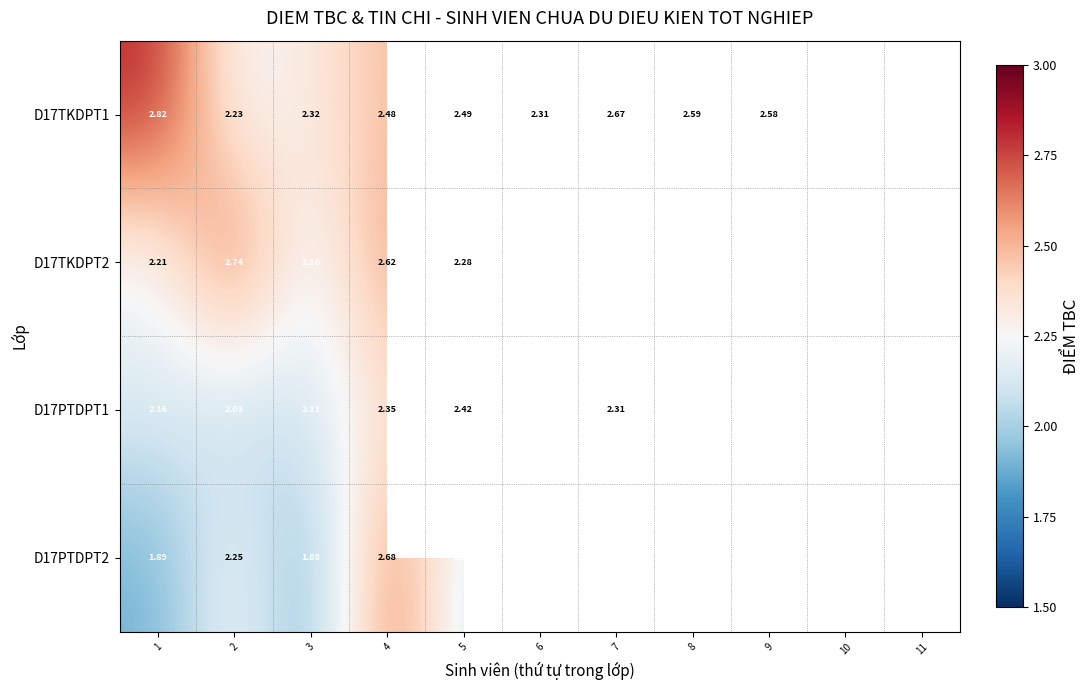

Is the value of D17TKDPT1 at 8 greater than the value of D17PTDPT1 at 6?

Yes